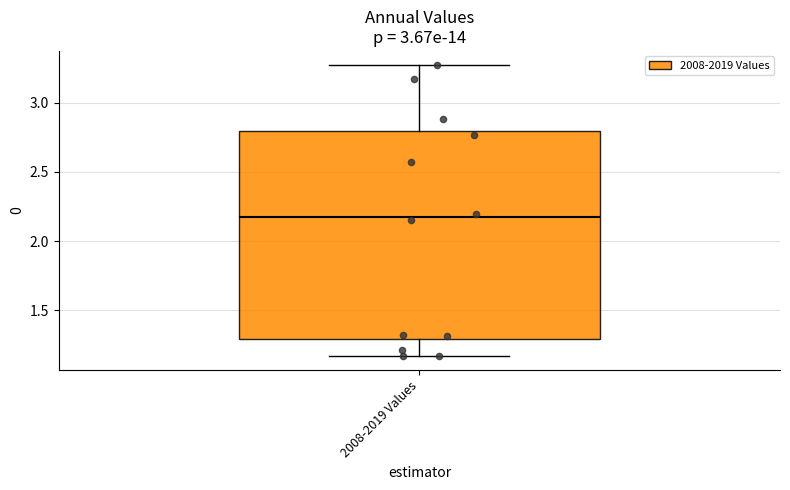

Transcribe this box plot: give where the median line is, the range the box spans, and where the two whiskers end, as read against the y-axis. The values are not printed on the chart, so give them approximately, as read against the axis.

median 2.15, box 1.30 to 2.80, whiskers 1.15 to 3.25